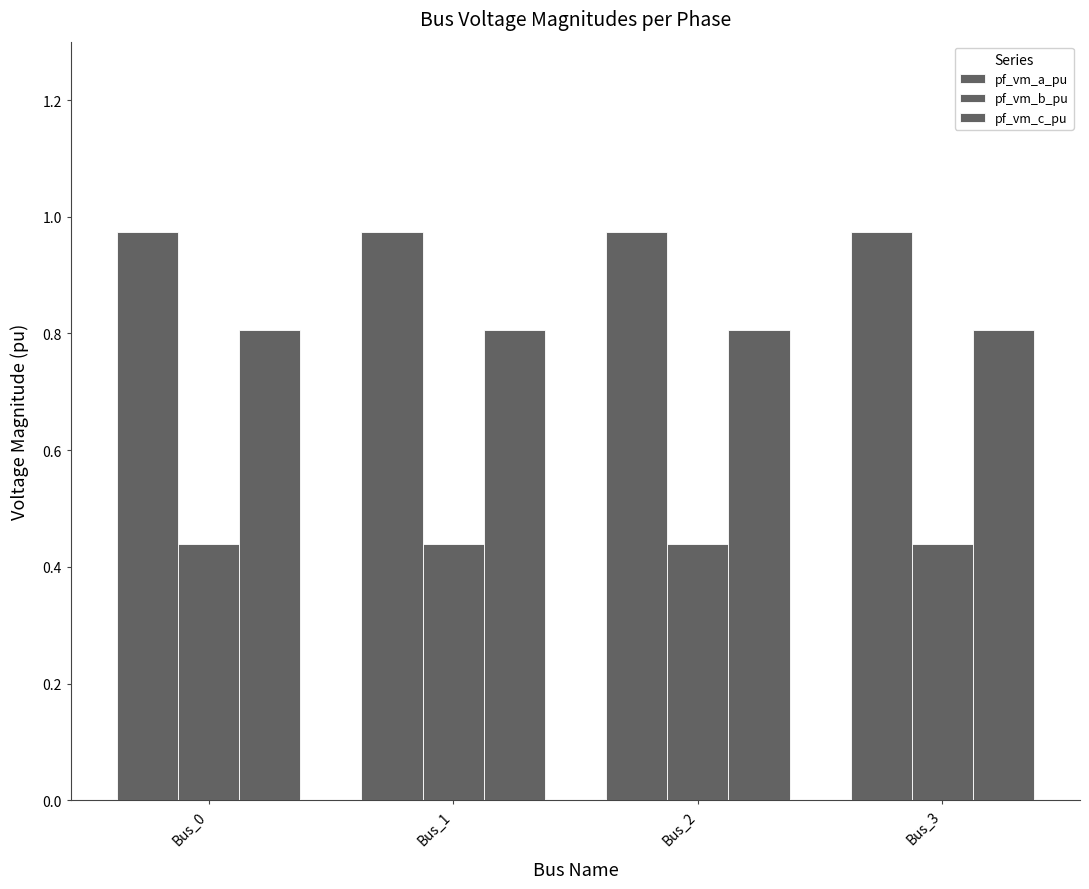

Is the value of pf_vm_b_pu at Bus_0 greater than the value of pf_vm_a_pu at Bus_2?

No